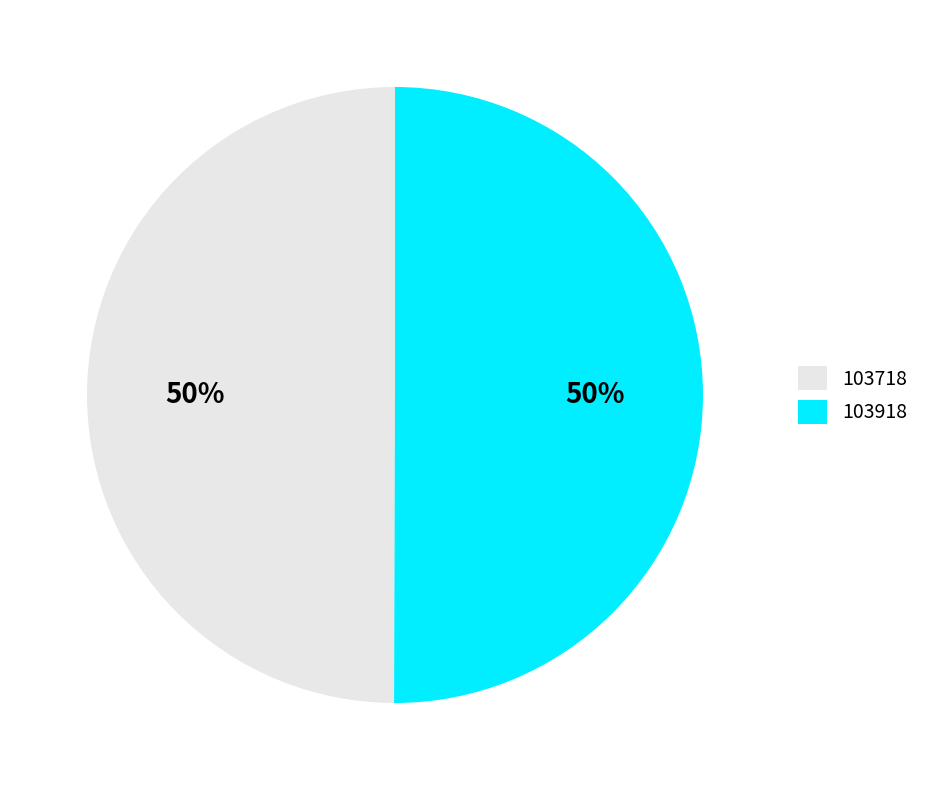

What is the ratio of the value at 103718 to the value at 103918?

1.0